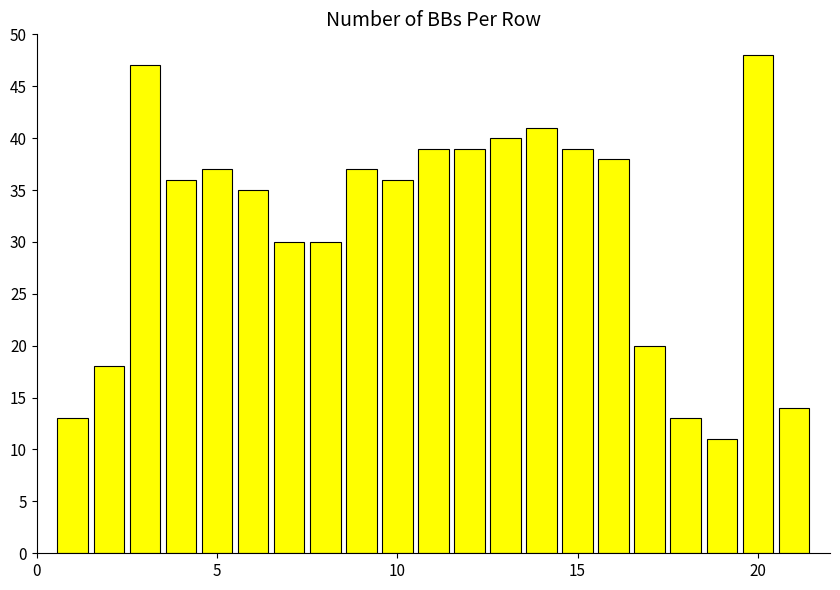

What is the value of the 17th bar from the left?

20